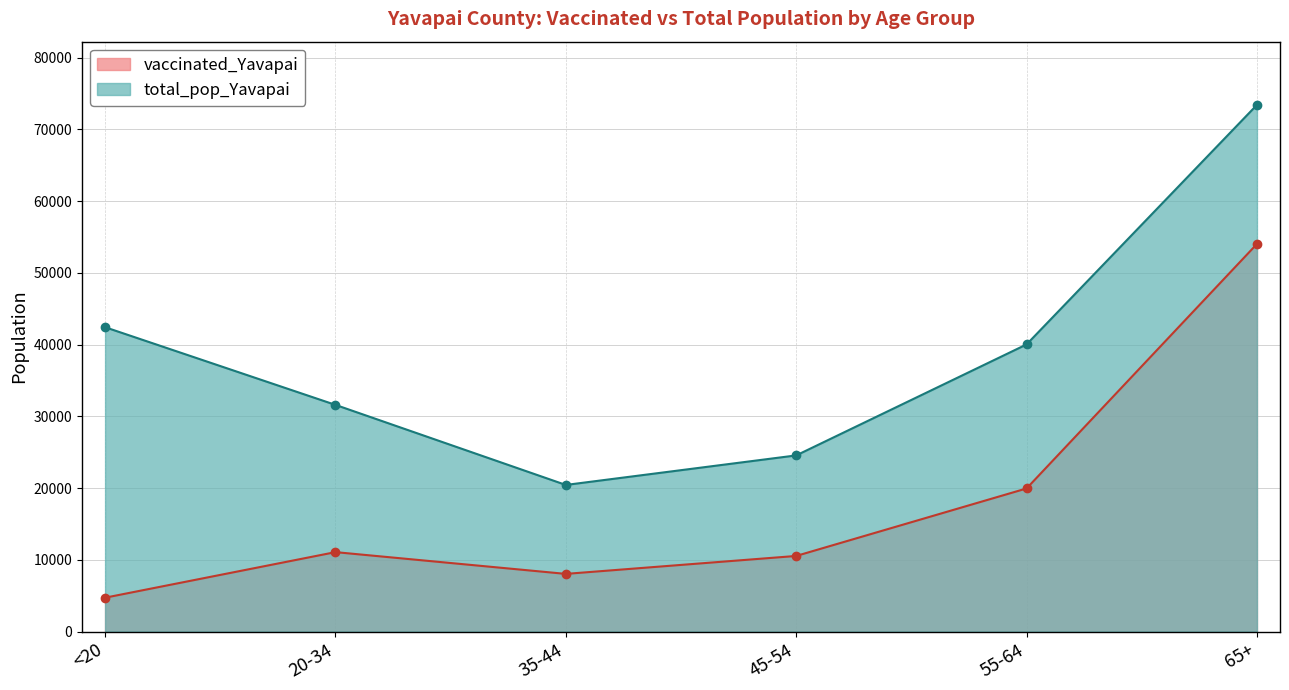

In vaccinated_Yavapai, how many points are higher than both neighbors (excluding endpoints)?

1